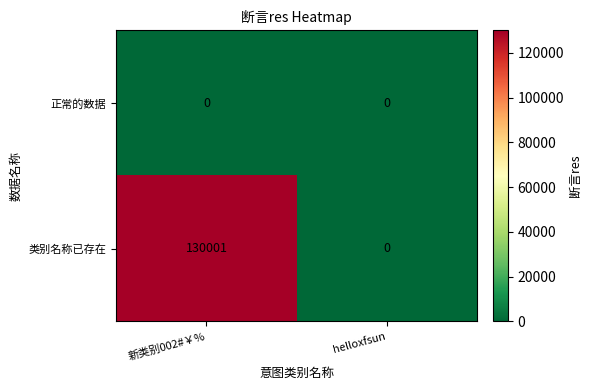

Which series has the largest range (max minus min)?

类别名称已存在